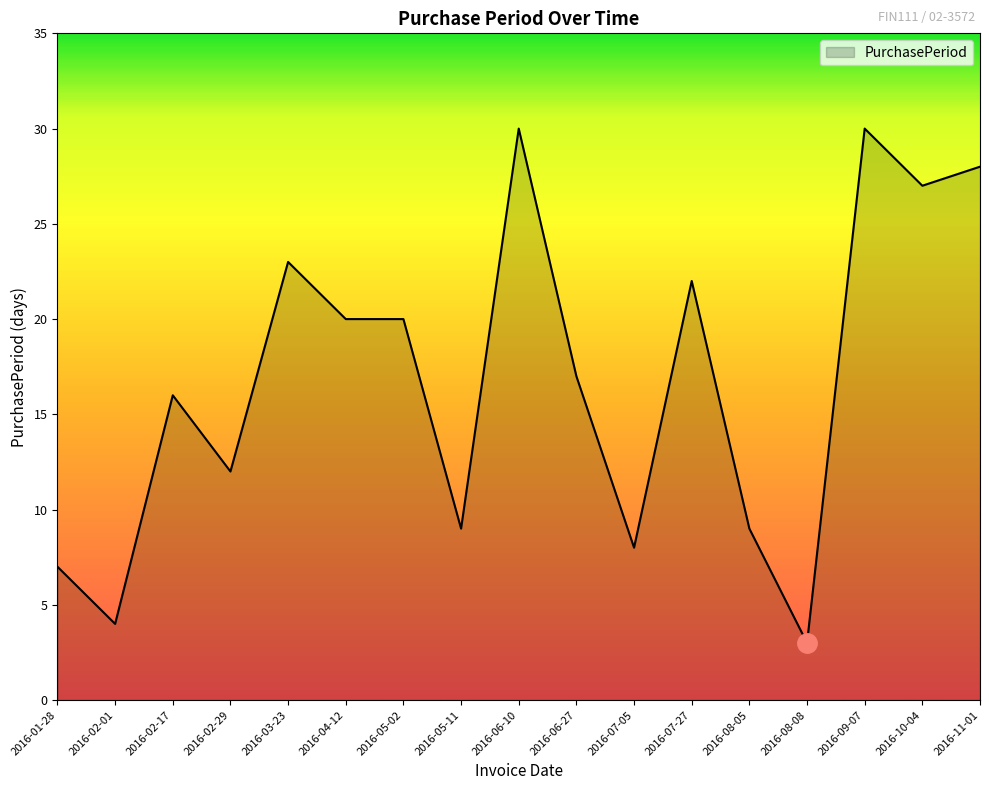

What is the minimum value shown in the chart?

3